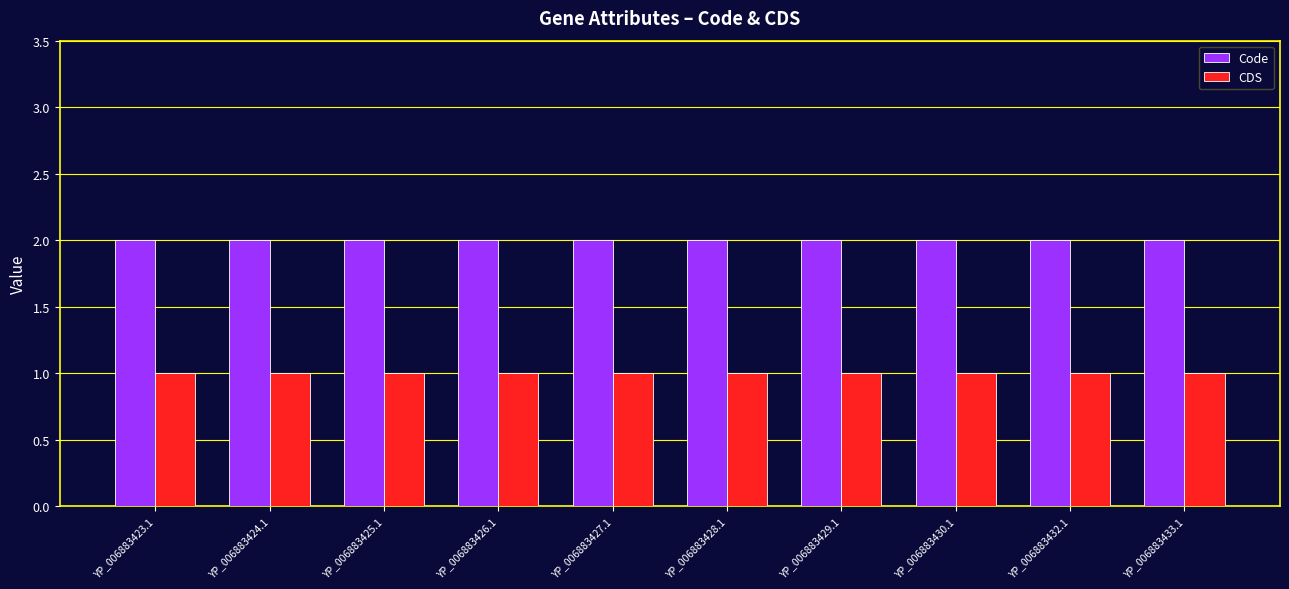

List the series in order of their overall mean, highest first.

Code, CDS